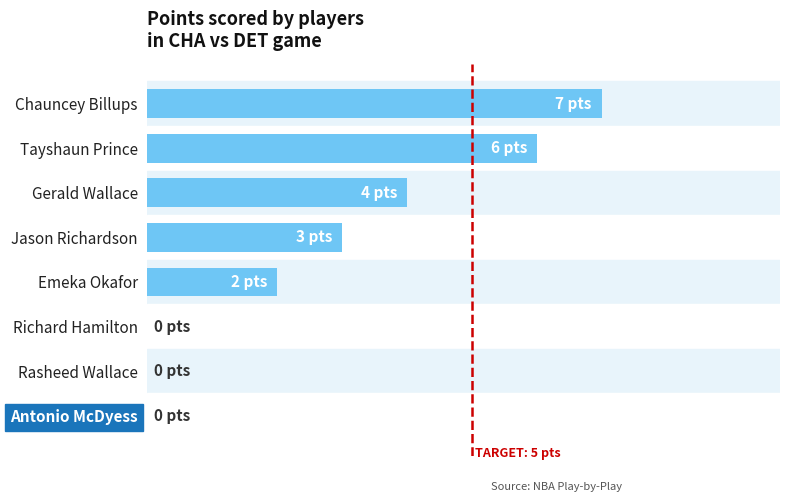

How many data points are above 3?

3